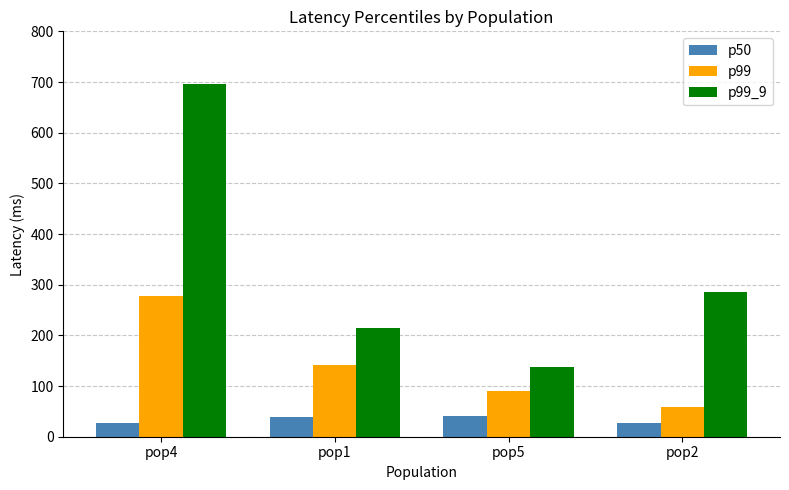

Rank the series by their average value, from highest to lowest.

p99_9, p99, p50